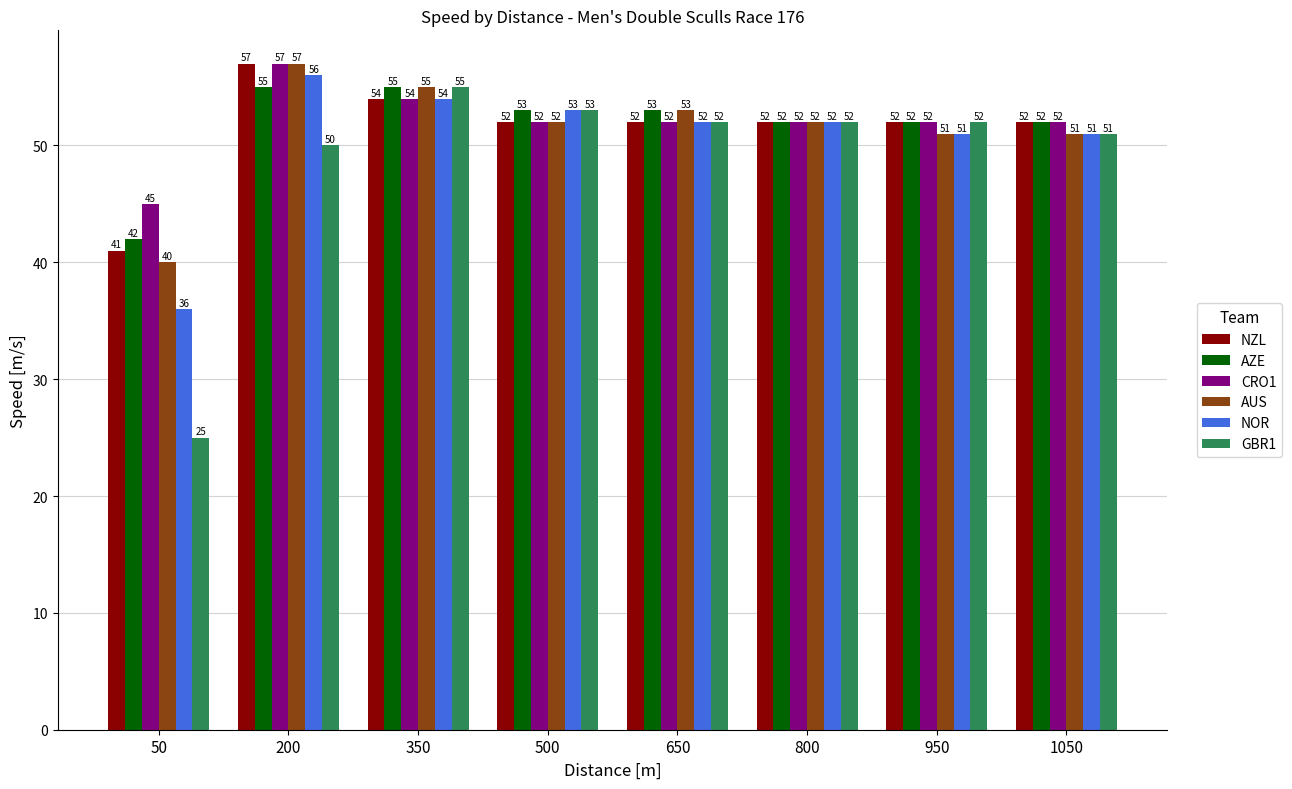

What is the sum of all NZL values?

412